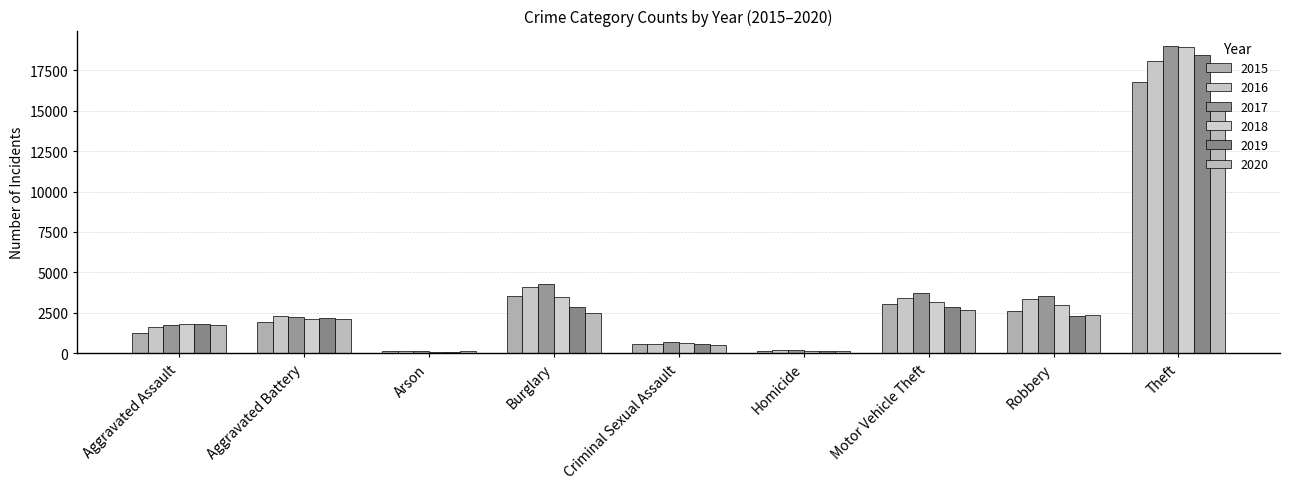

The value of 2017 at Aggravated Assault is 3114. True or false?

False